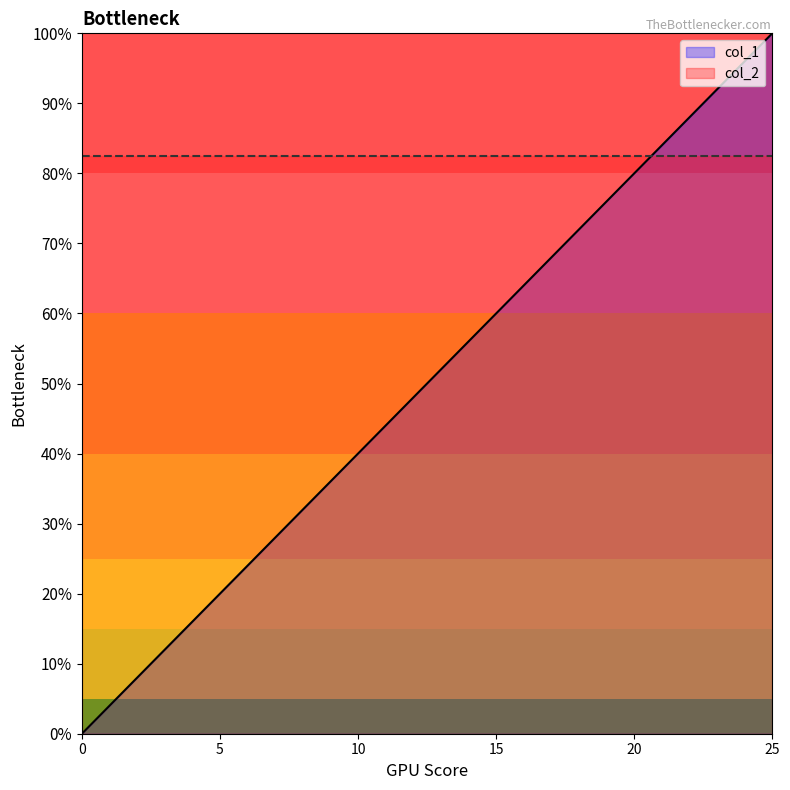

Between 13 and 3, which is larger?

13